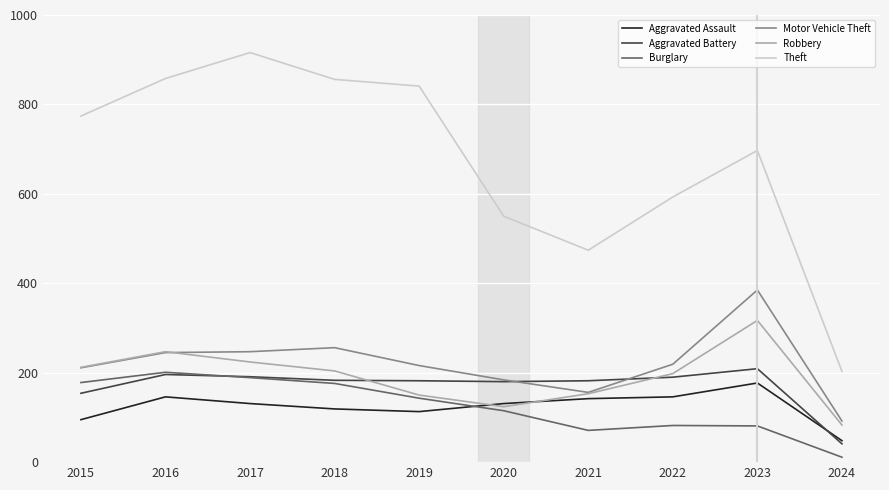

How many lines are shown in the chart?

6